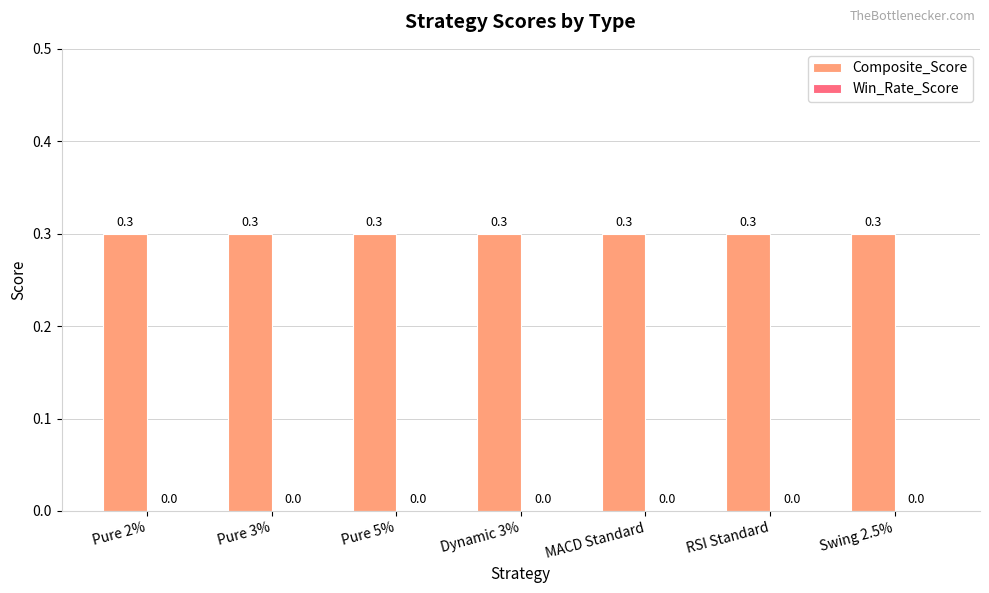

Is the value of Win_Rate_Score at RSI Standard greater than the value of Composite_Score at RSI Standard?

No